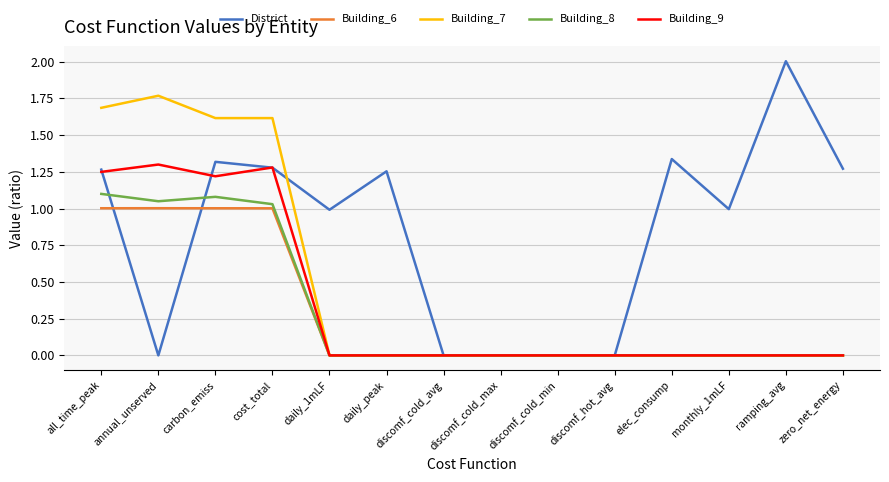

What is the total value across all series at carbon_emiss?

6.2